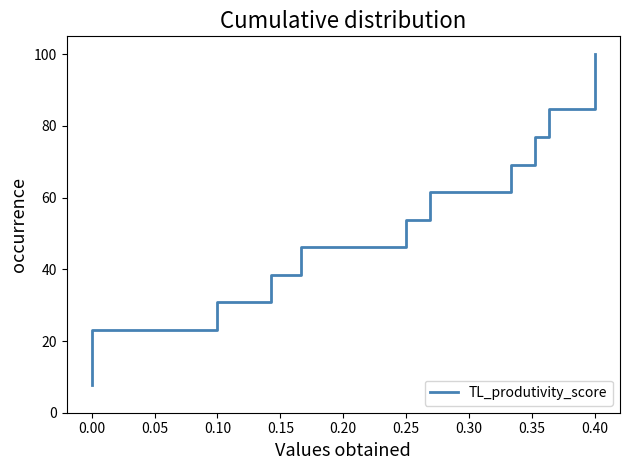

How many lines are shown in the chart?

1